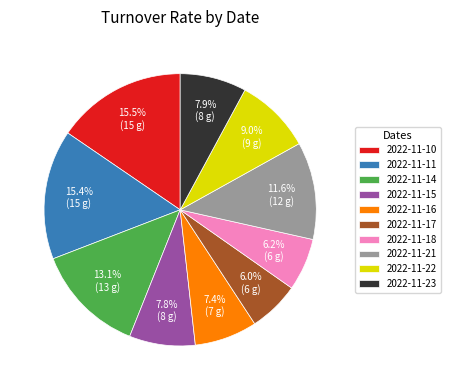

Does 2022-11-14 represent more than half of the total?

No